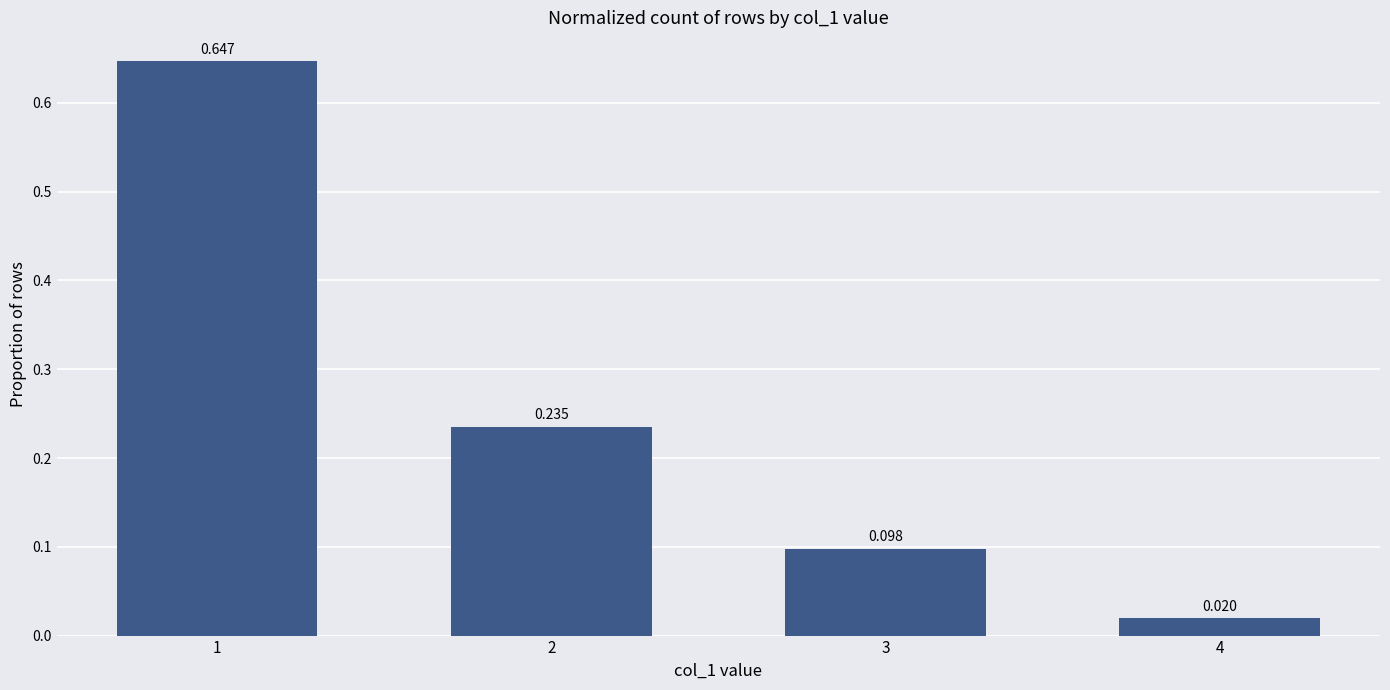

Reading left to right, what are all the values shown in this chart?

1=0.6	2=0.2	3=0.1	4=0.0